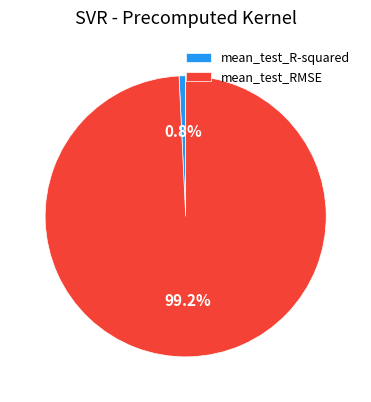

To the nearest percent, what is the difference between the largest and smallest slice percentages?

98%